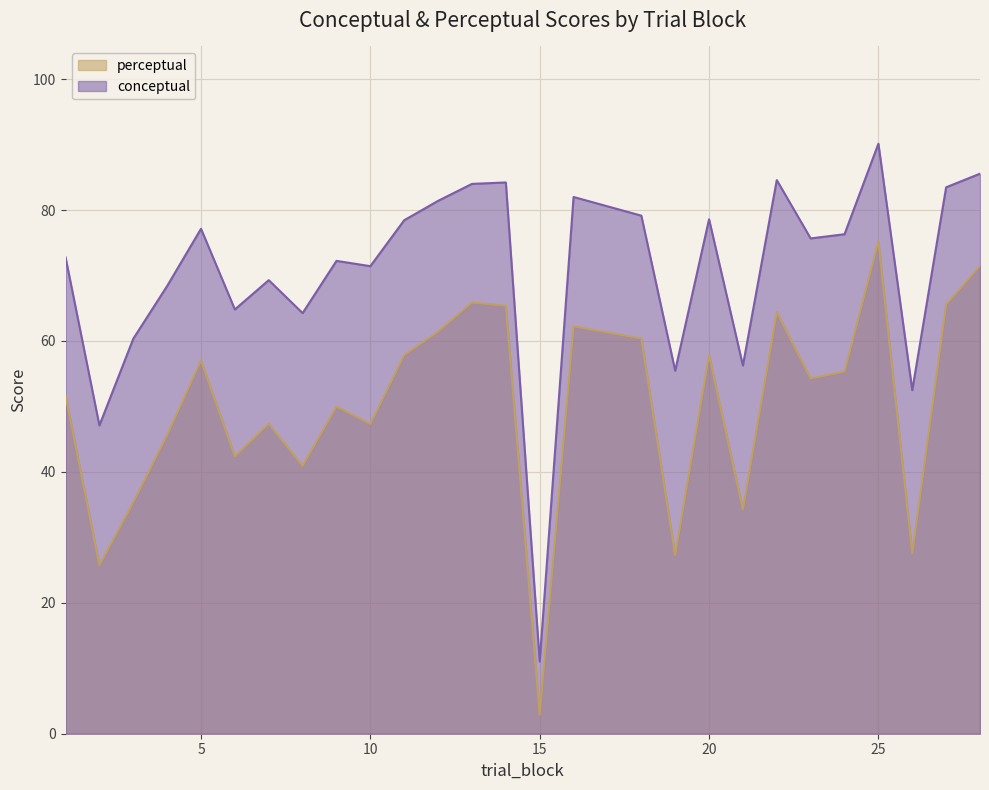

What is the sum of all perceptual values?

1352.6